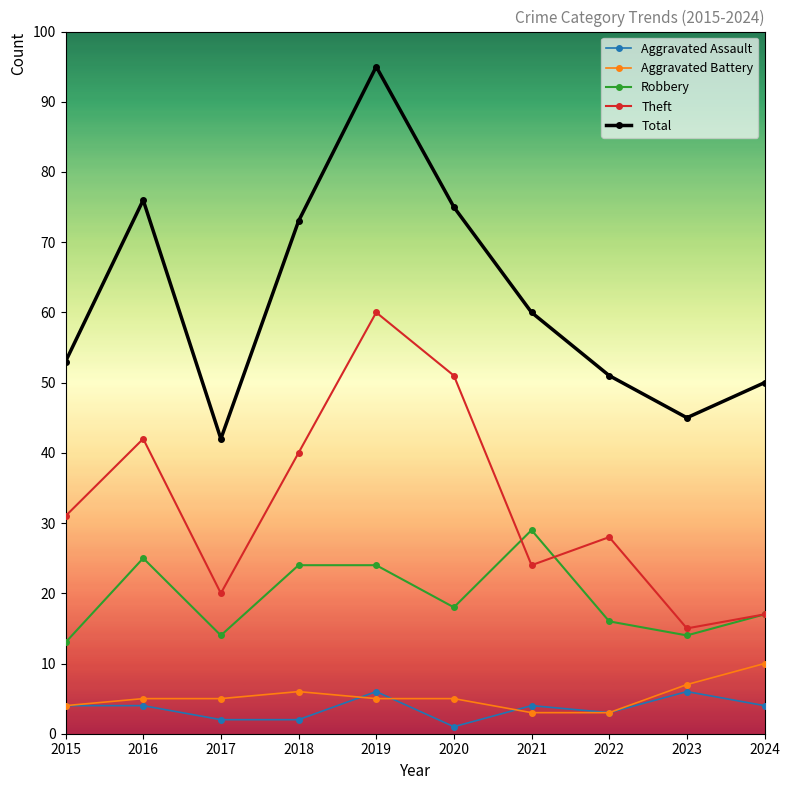

What is the sum of the Total values at 2024 and 2018?

123